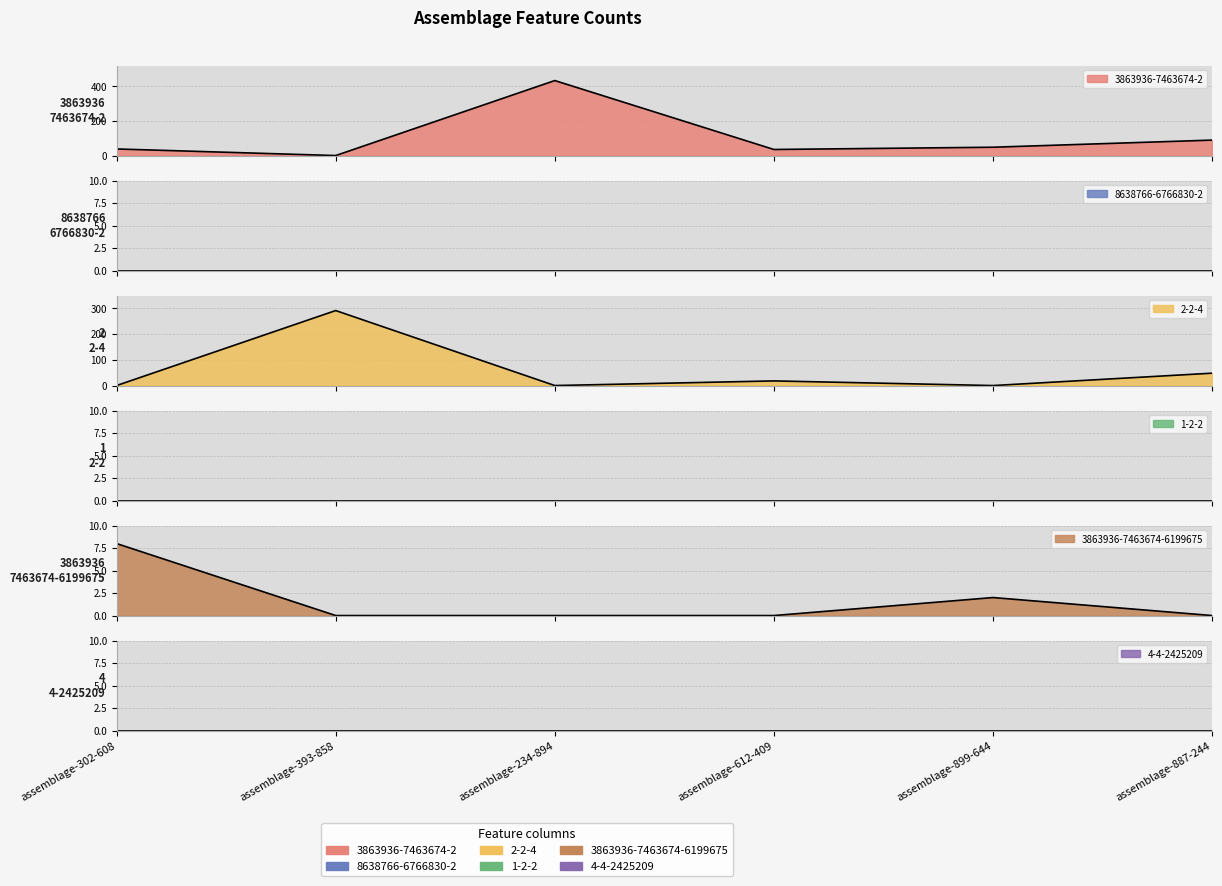

What is the greatest value displayed?

432